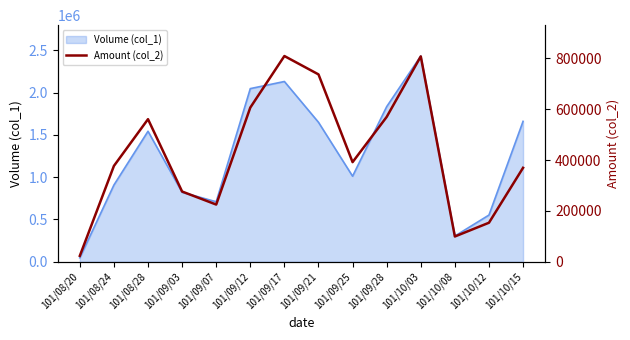

Where does the data first go above 391620?

101/08/28